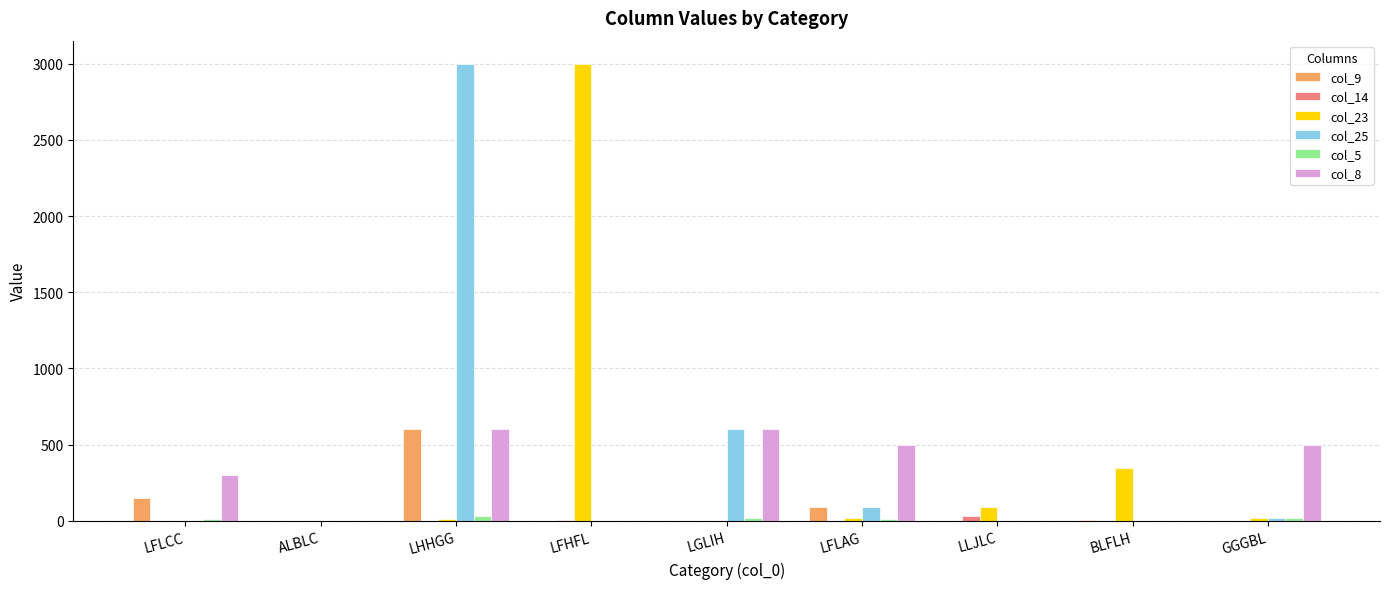

The col_9 series shows 0 at LLJLC. True or false?

True